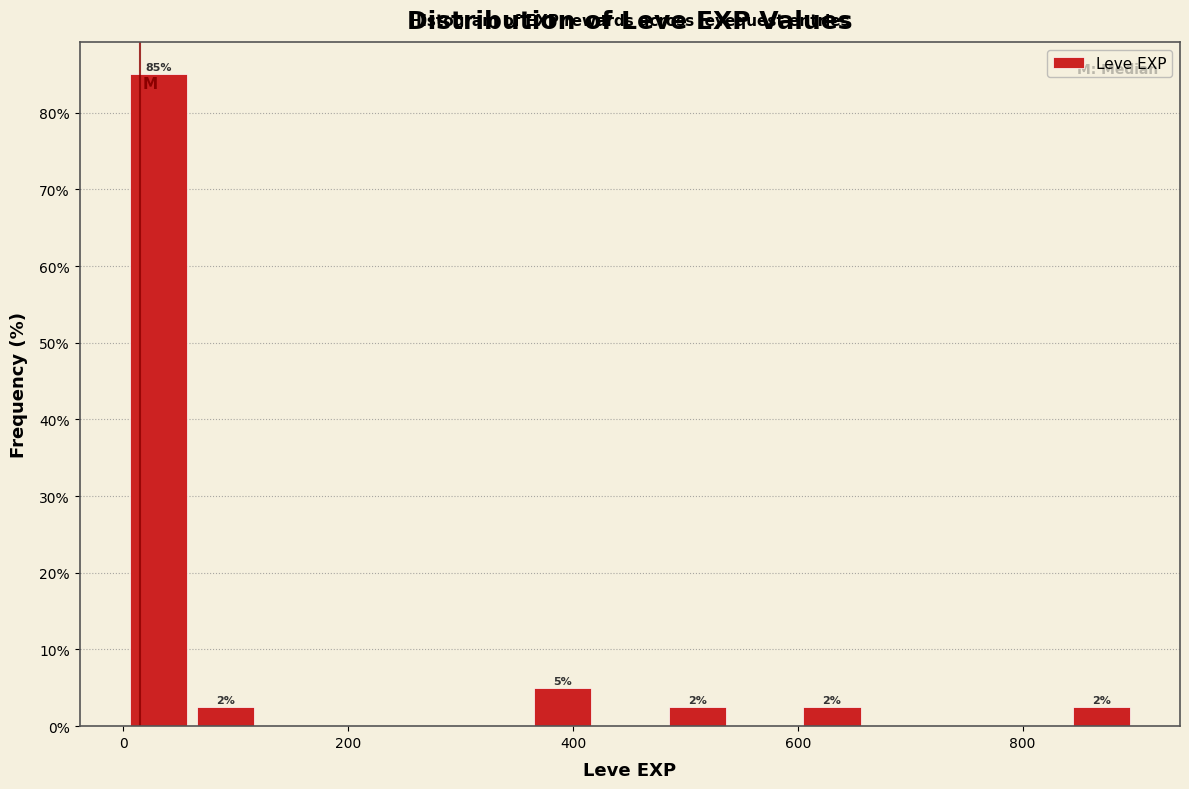

Around what value on the x-axis is the tallest bar? Give the approximate position of its centre, as read against the axis.

40